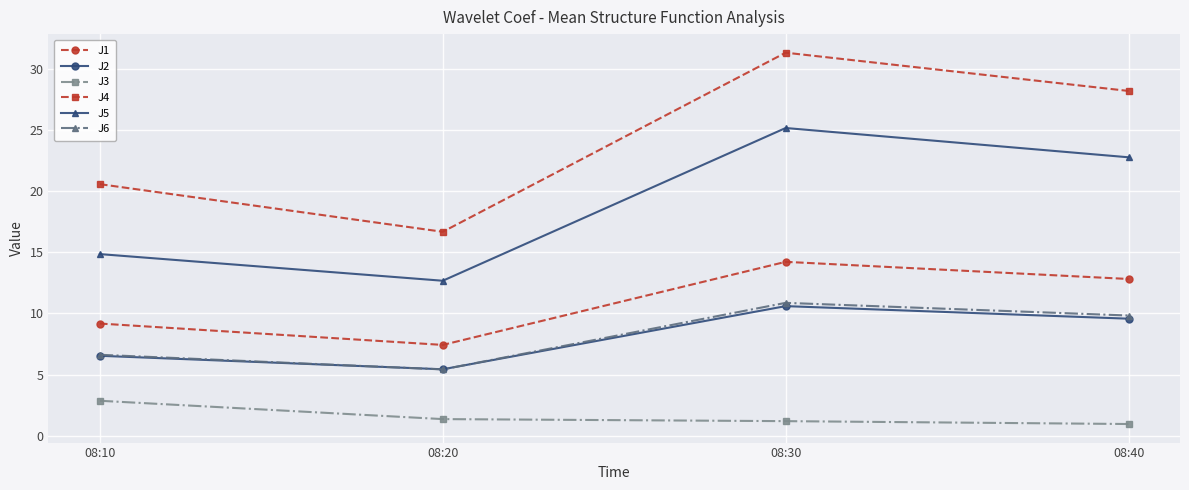

What is the spread (max minus min) of values at 08:30?

30.2